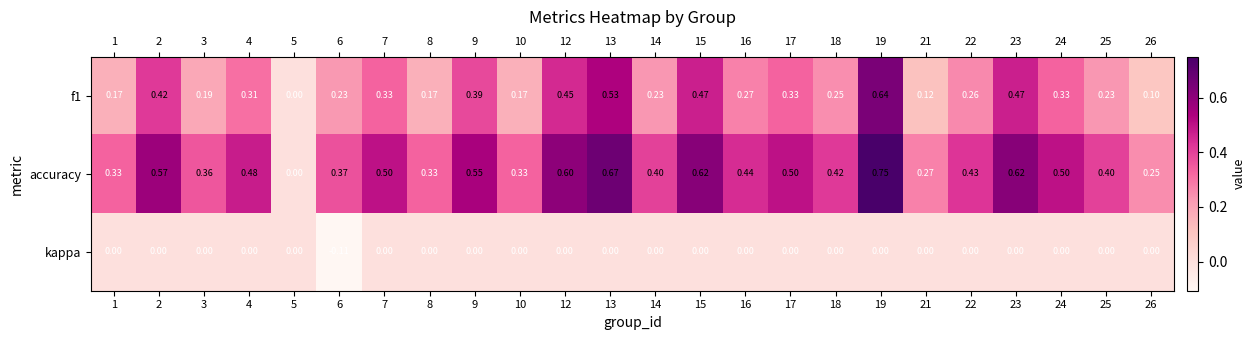

Which series has the largest total across all categories?

accuracy